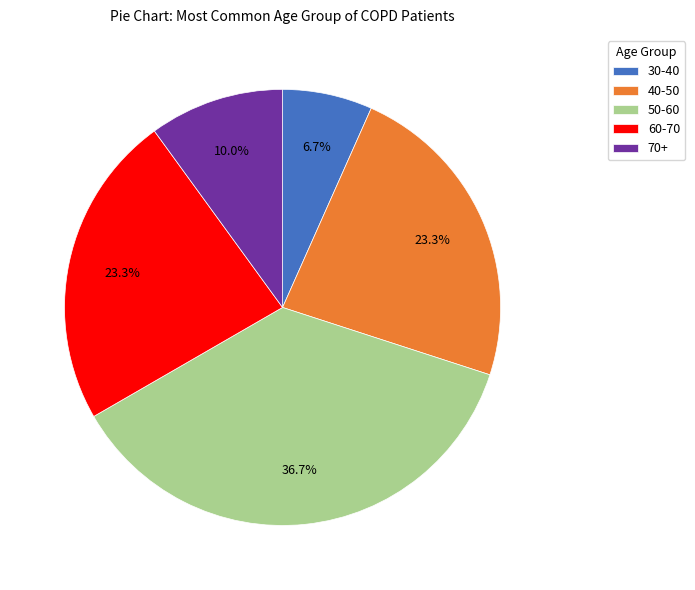

Approximately how many times larger is the value at 40-50 compared to 70+?

2.3